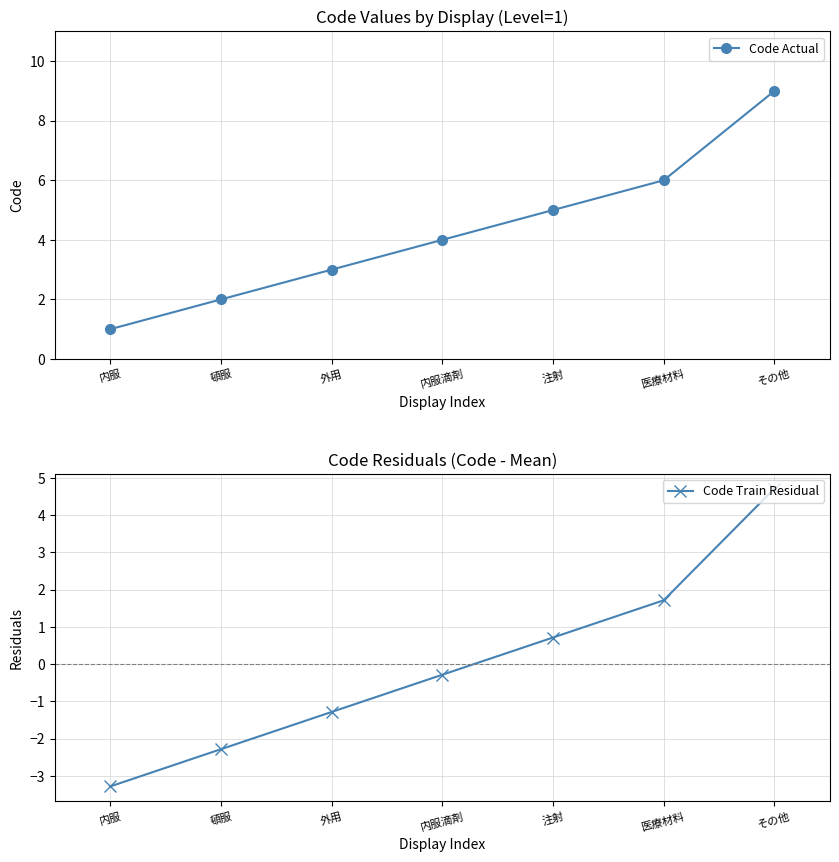

At which label is Code Actual closest to 5?

注射